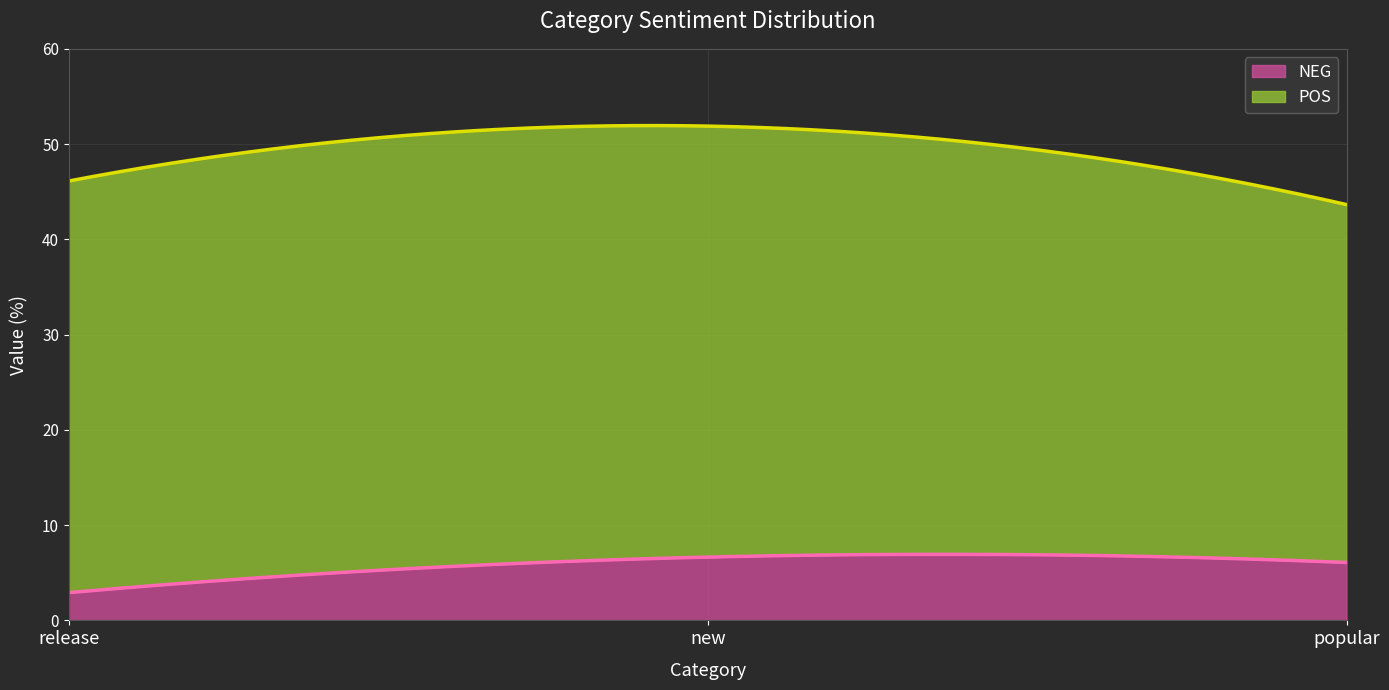

Reading right to left, what are all the values shown in this chart?

NEG: 6.1	6.6	2.9
POS: 37.6	45.2	43.2